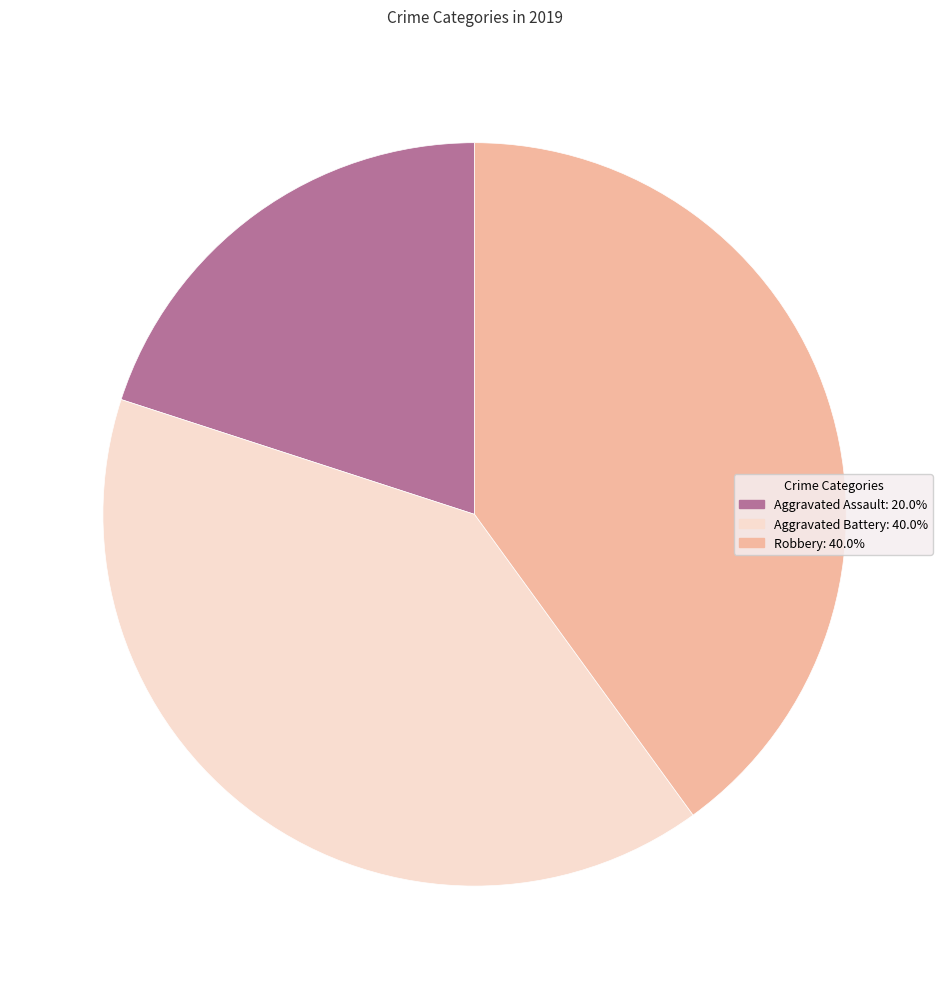

Is there a majority slice in this chart?

No